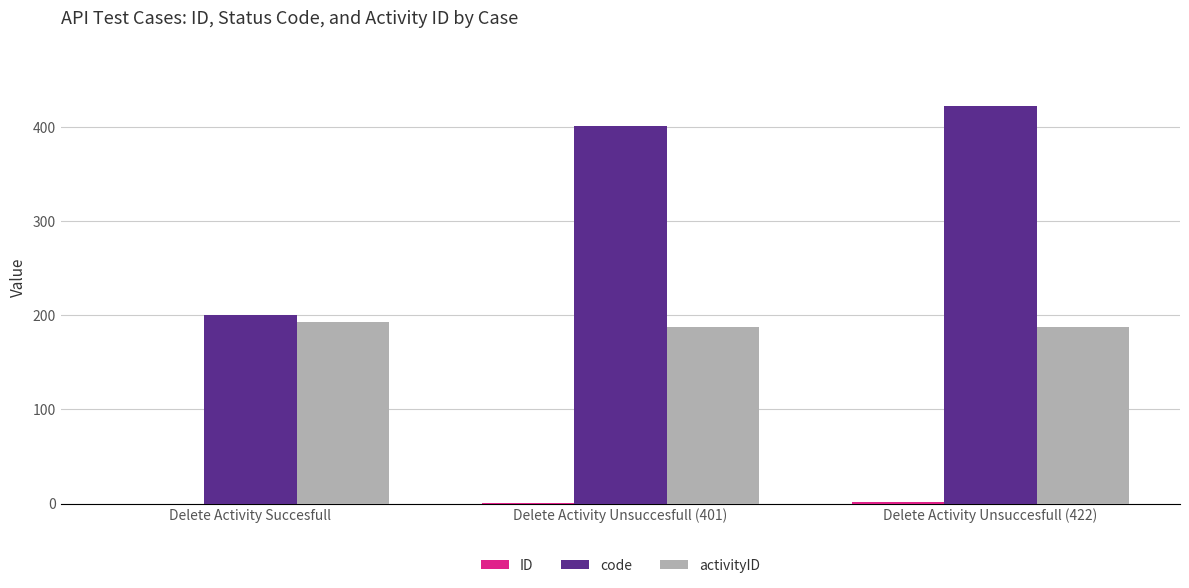

At which label is code closest to 311?

Delete Activity Unsuccesfull (401)